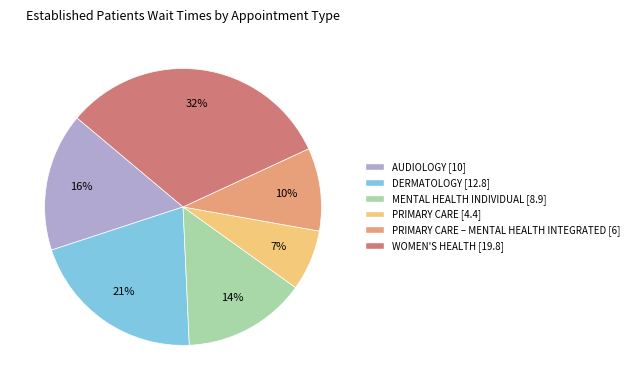

Is there a majority slice in this chart?

No